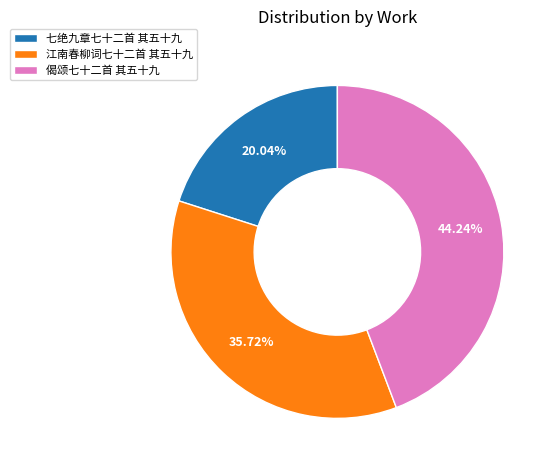

Does any single category account for the majority?

No